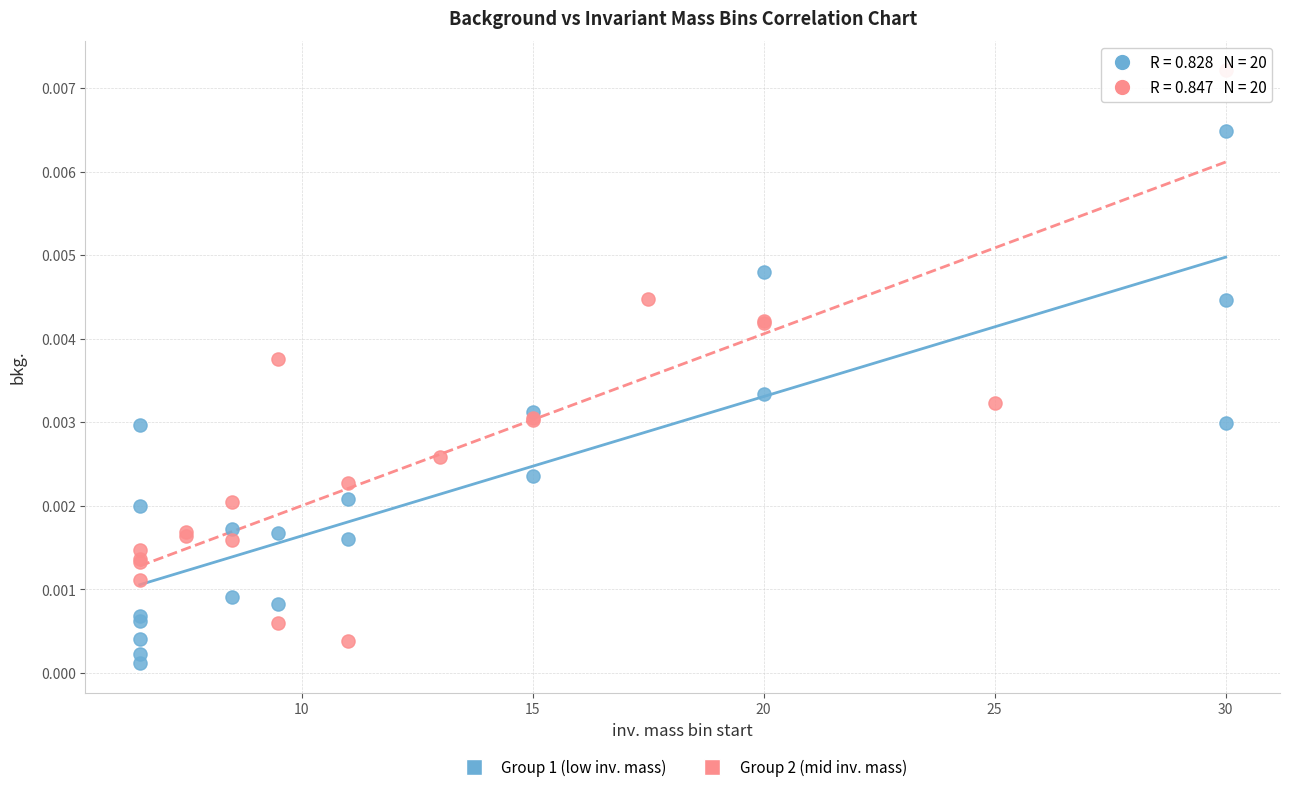

Which series has the widest spread of Y values?

Group 2 (mid inv. mass)